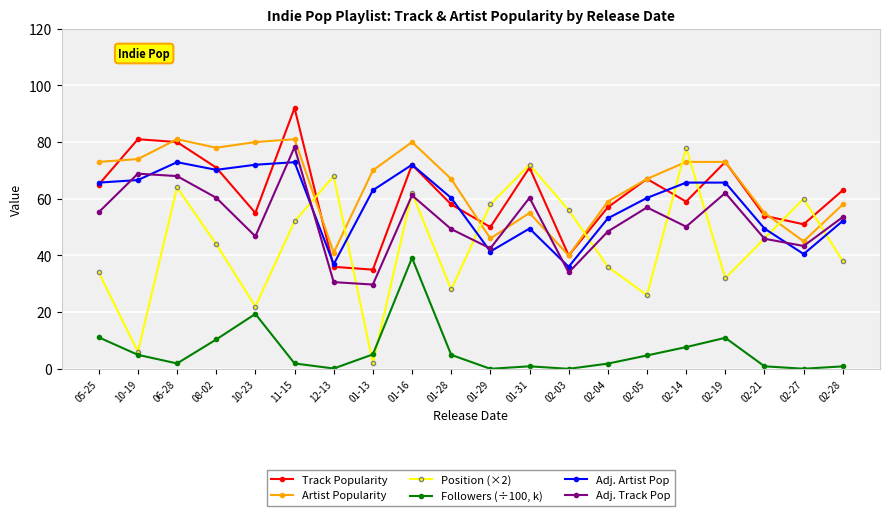

At which category does Followers (÷100, k) reach its first local peak?

10-23